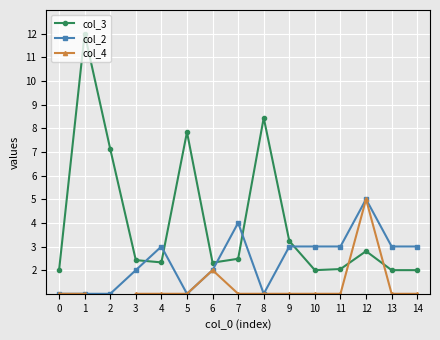

Which series changed the most between 6 and 12?

col_2